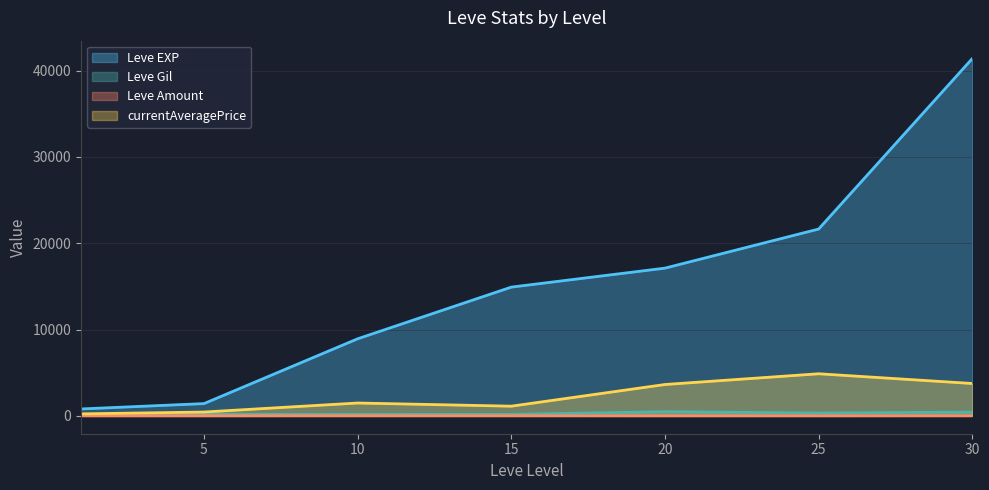

The Leve Gil series shows 485.0 at 20. True or false?

True